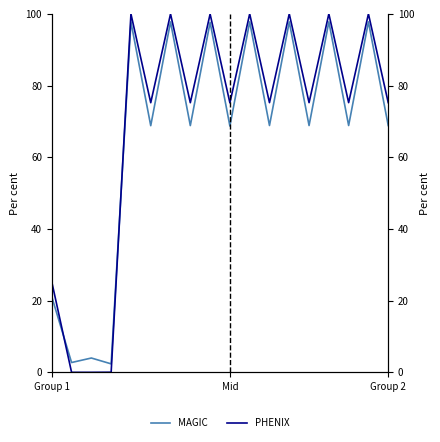

What is the difference between the highest and lowest values at Group 2?

6.4